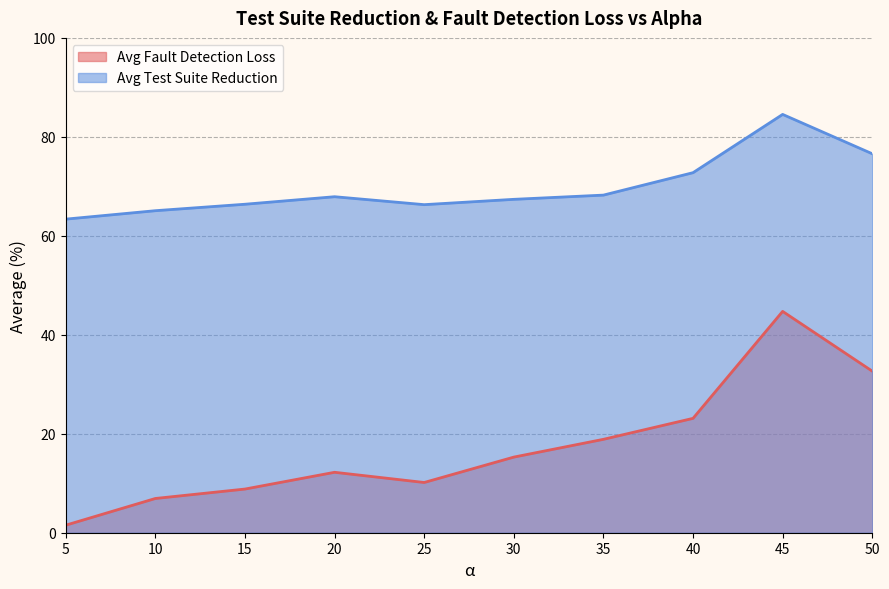

Which has a higher value, 10 or 25?

25